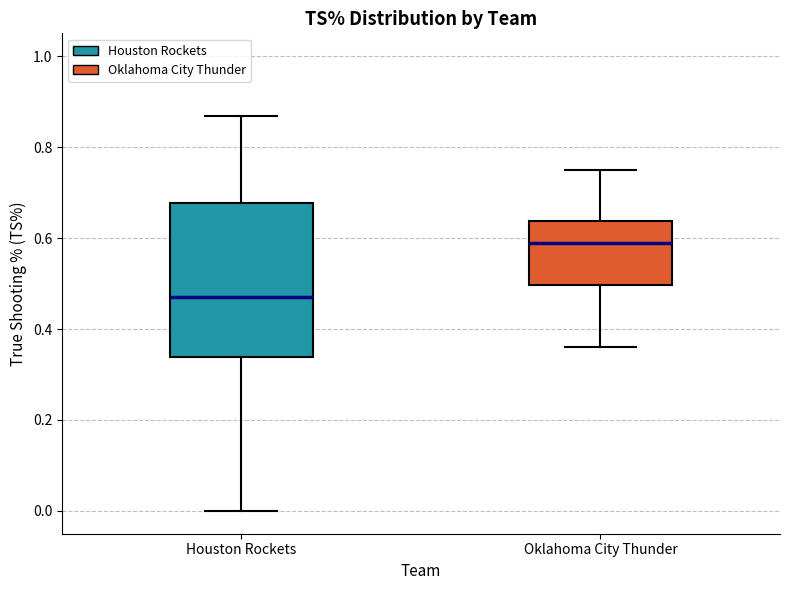

Reading left to right, transcribe this box plot: for each box, give where its median line is, the range the box spans, and where its two whiskers end, as read against the y-axis. The values are not printed on the chart, so give them approximately, as read against the axis.

Houston Rockets: median 0.48, box 0.34 to 0.68, whiskers 0.00 to 0.86
Oklahoma City Thunder: median 0.58, box 0.50 to 0.64, whiskers 0.36 to 0.76